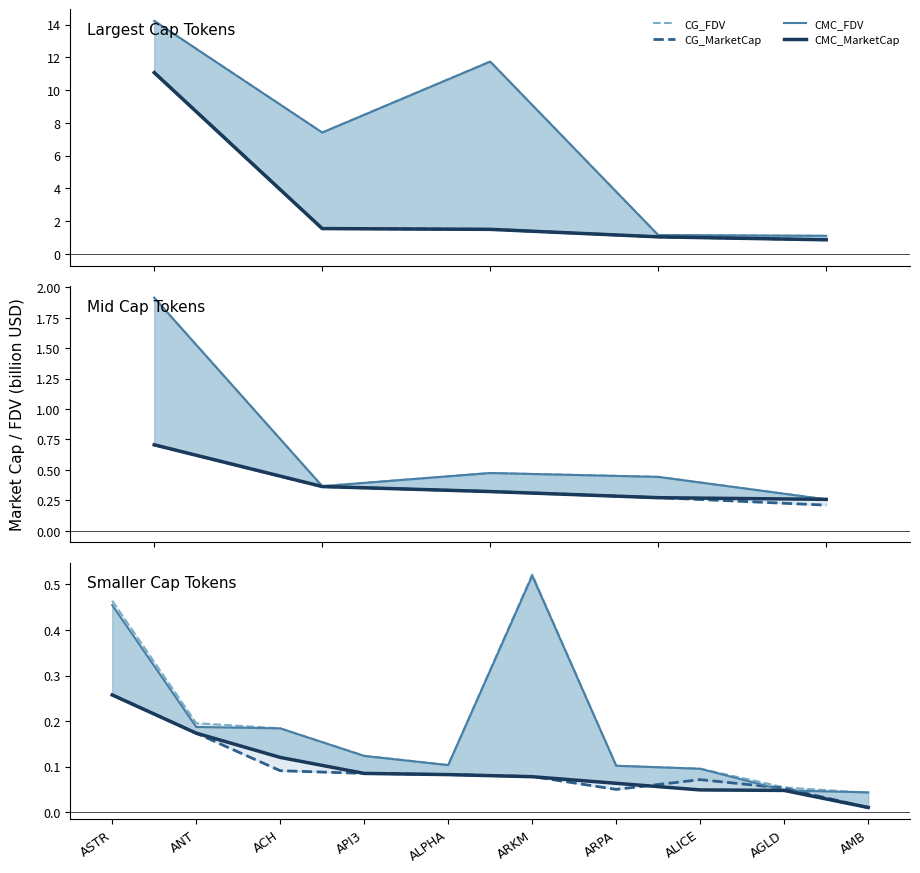

Where is CMC_MarketCap nearest to the value 0?

AMB